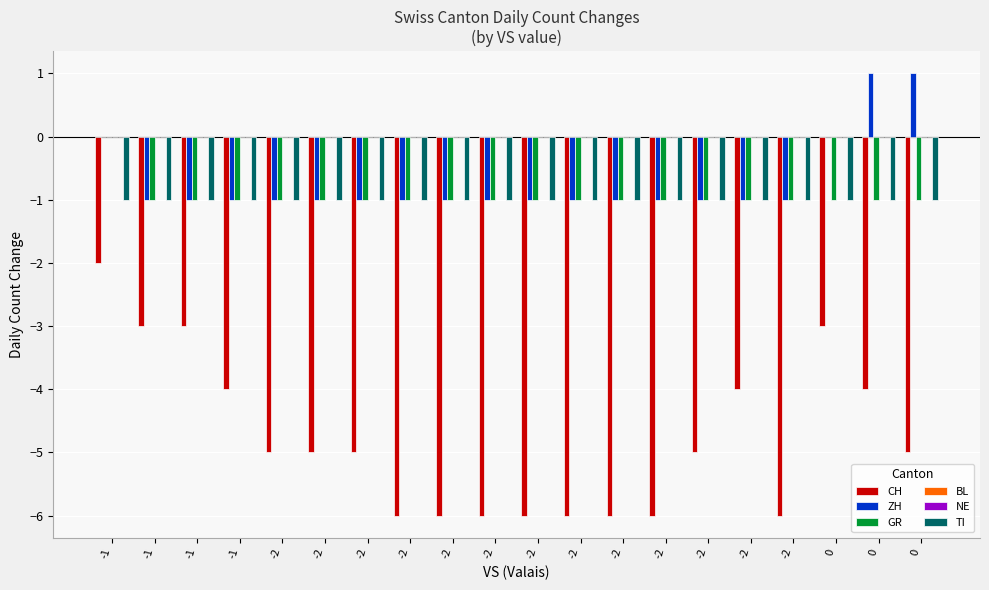

Which series has the widest spread of values?

CH